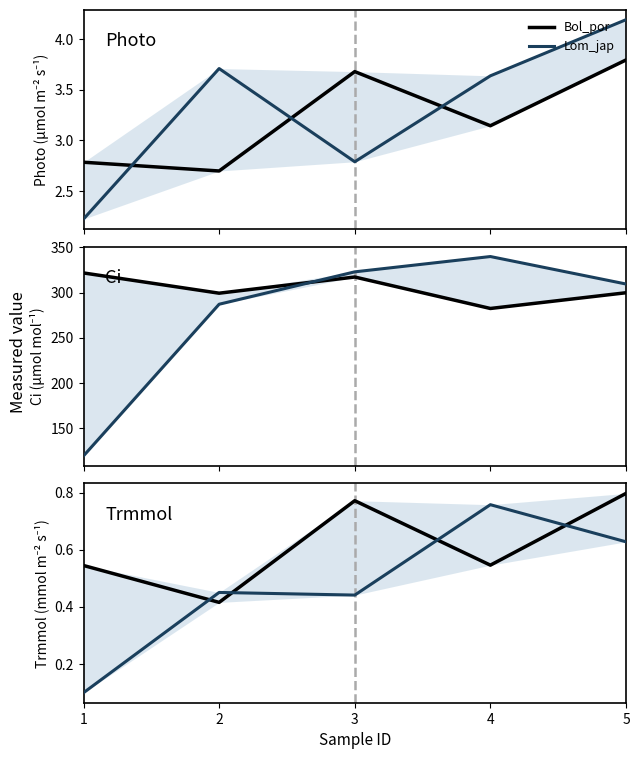

What is the difference between the Bol_por values at 1 and 3?

0.2